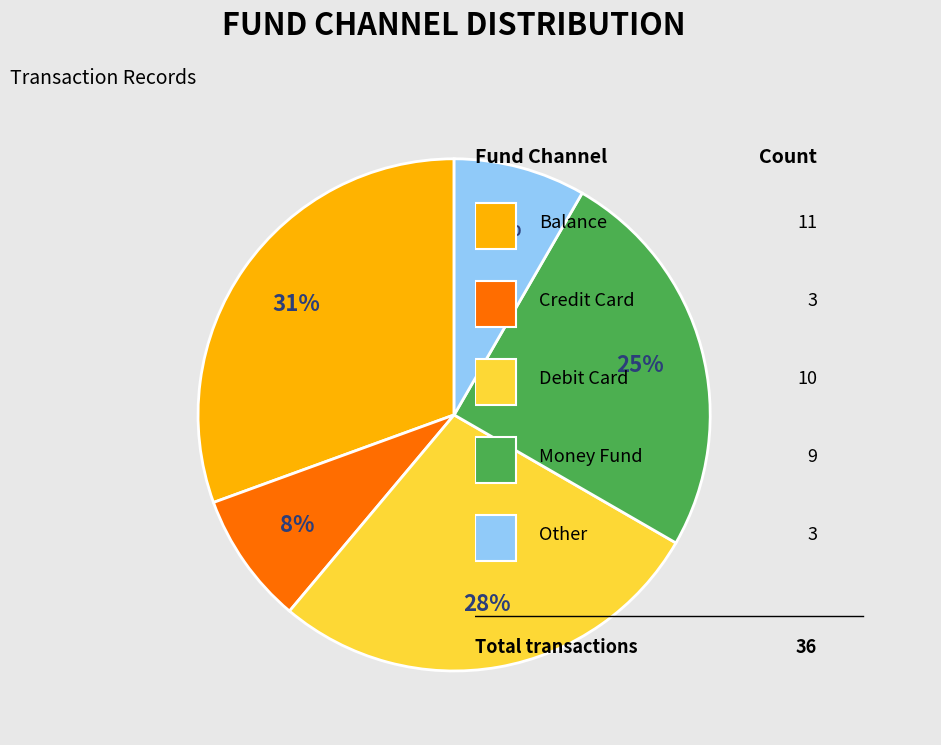

Is there a majority slice in this chart?

No